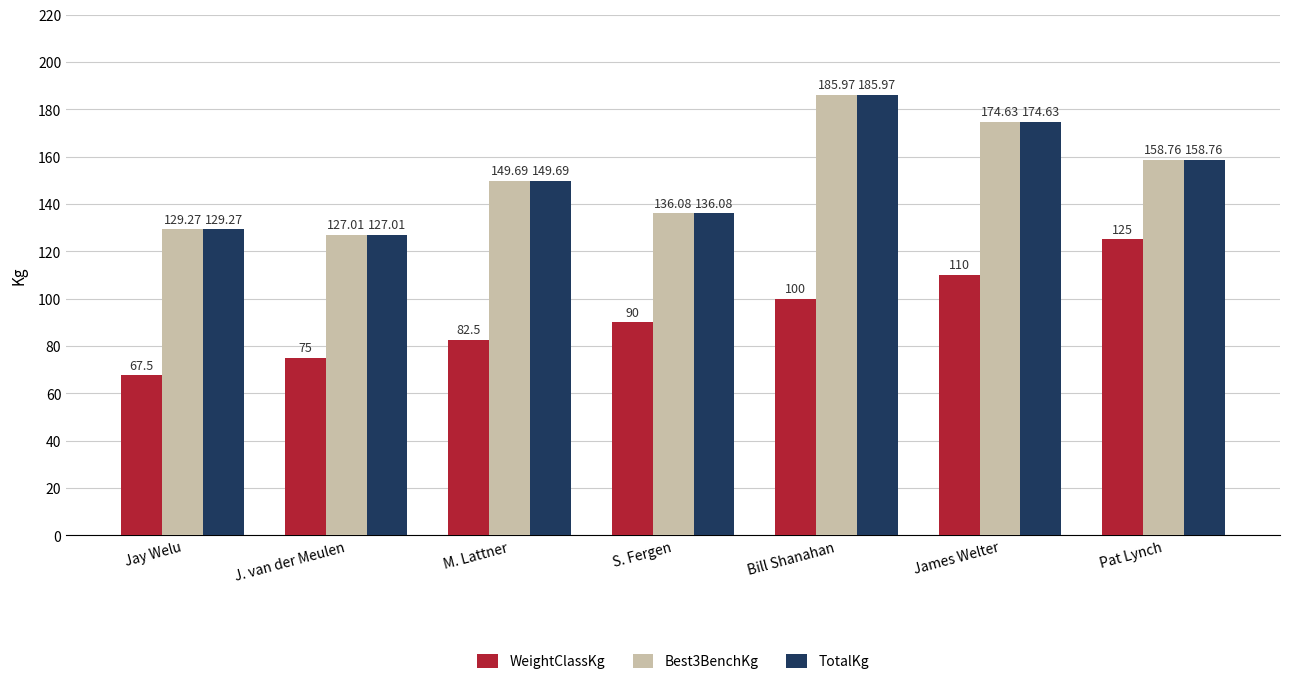

Reading left to right, what are all the values shown in this chart?

WeightClassKg: Jay Welu=67.5	J. van der Meulen=75.0	M. Lattner=82.5	S. Fergen=90.0	Bill Shanahan=100.0	James Welter=110.0	Pat Lynch=125.0
Best3BenchKg: Jay Welu=129.3	J. van der Meulen=127.0	M. Lattner=149.7	S. Fergen=136.1	Bill Shanahan=186.0	James Welter=174.6	Pat Lynch=158.8
TotalKg: Jay Welu=129.3	J. van der Meulen=127.0	M. Lattner=149.7	S. Fergen=136.1	Bill Shanahan=186.0	James Welter=174.6	Pat Lynch=158.8